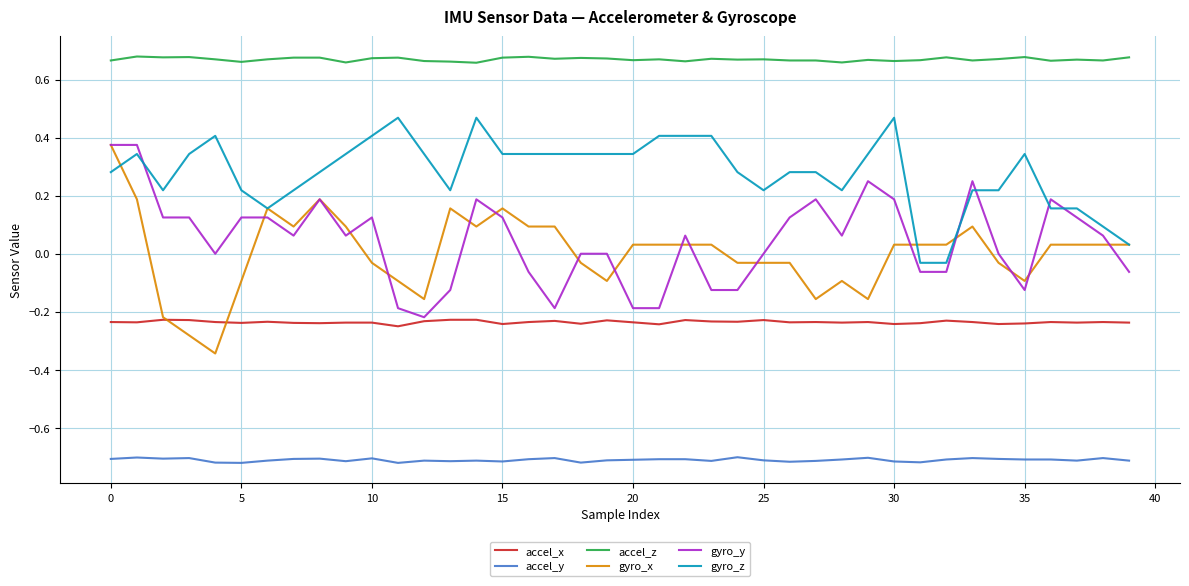

Which series has the largest total across all categories?

accel_z